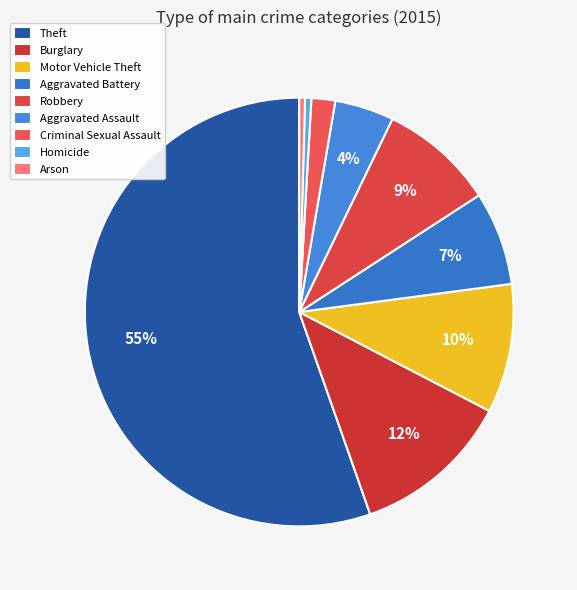

How many segments does this pie chart have?

9